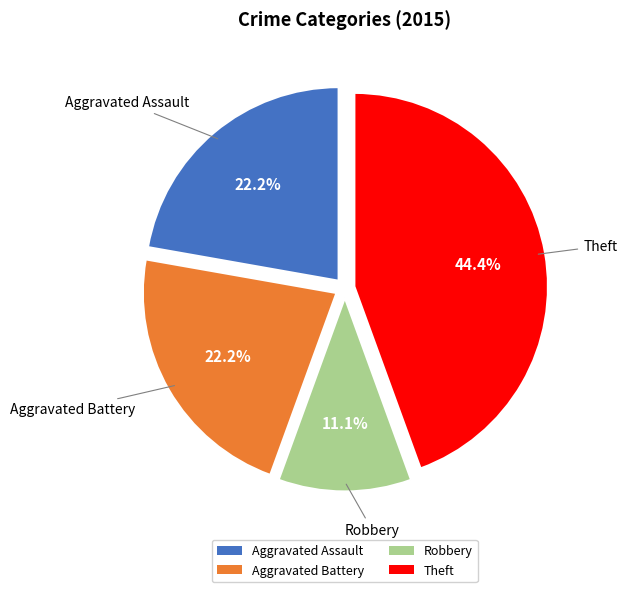

Does any single category account for the majority?

No